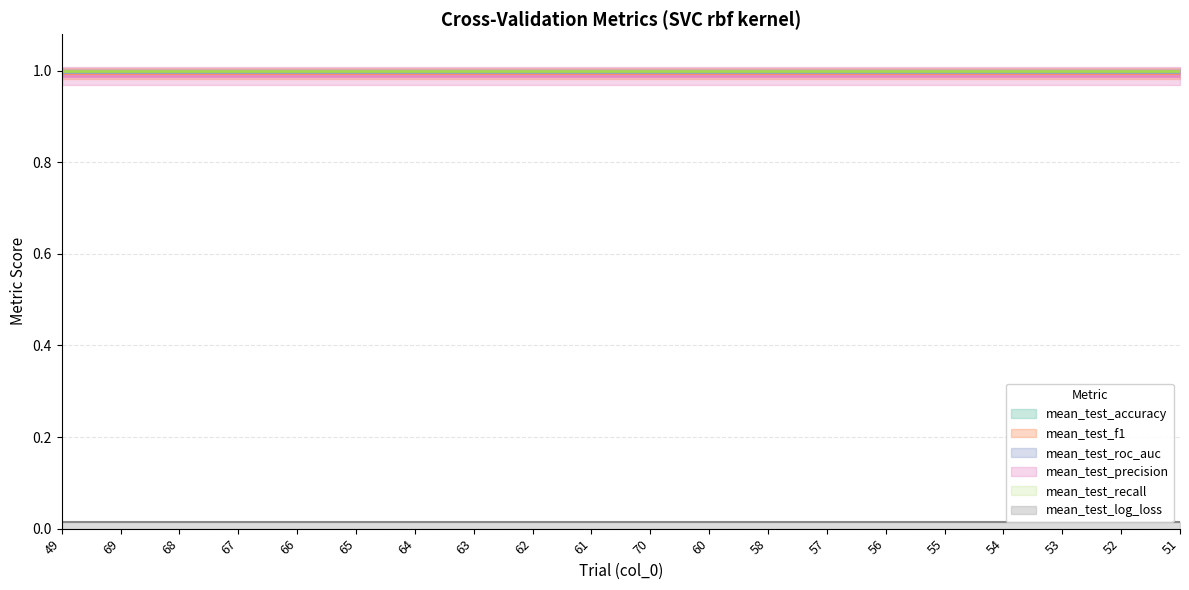

Reading left to right, what are all the values shown in this chart?

mean_test_accuracy: 1.0	1.0	1.0	1.0	1.0	1.0	1.0	1.0	1.0	1.0	1.0	1.0	1.0	1.0	1.0	1.0	1.0	1.0	1.0	1.0
mean_test_f1: 1.0	1.0	1.0	1.0	1.0	1.0	1.0	1.0	1.0	1.0	1.0	1.0	1.0	1.0	1.0	1.0	1.0	1.0	1.0	1.0
mean_test_roc_auc: 1.0	1.0	1.0	1.0	1.0	1.0	1.0	1.0	1.0	1.0	1.0	1.0	1.0	1.0	1.0	1.0	1.0	1.0	1.0	1.0
mean_test_precision: 1.0	1.0	1.0	1.0	1.0	1.0	1.0	1.0	1.0	1.0	1.0	1.0	1.0	1.0	1.0	1.0	1.0	1.0	1.0	1.0
mean_test_recall: 1.0	1.0	1.0	1.0	1.0	1.0	1.0	1.0	1.0	1.0	1.0	1.0	1.0	1.0	1.0	1.0	1.0	1.0	1.0	1.0
mean_test_log_loss: 0.0	0.0	0.0	0.0	0.0	0.0	0.0	0.0	0.0	0.0	0.0	0.0	0.0	0.0	0.0	0.0	0.0	0.0	0.0	0.0